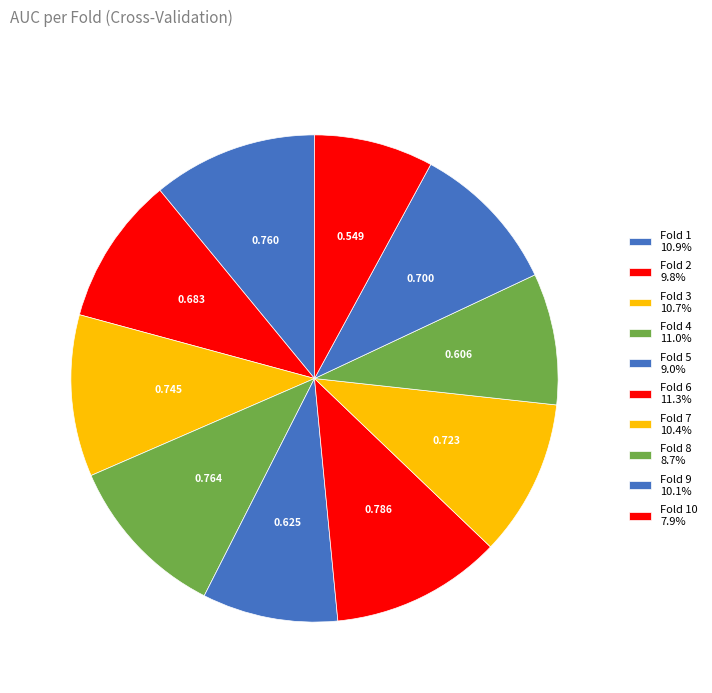

How many slices are in this pie chart?

10